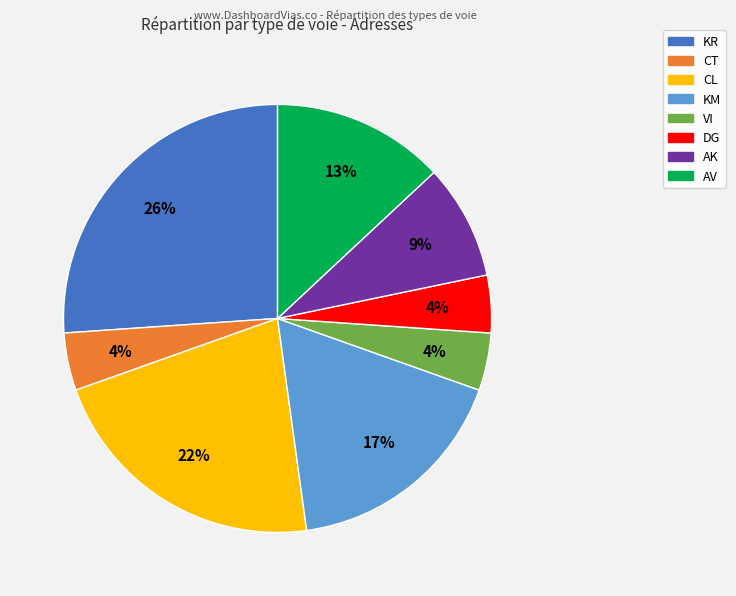

Do AK and KM together represent more than half of the pie?

No